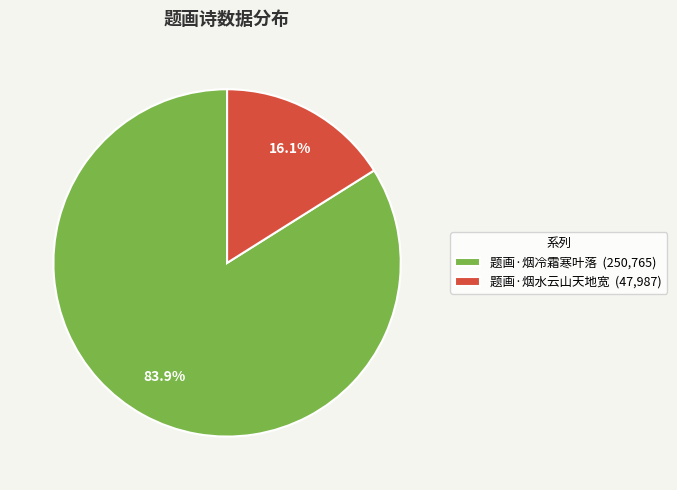

Rank the categories by value from highest to lowest.

题画·烟冷霜寒叶落, 题画·烟水云山天地宽